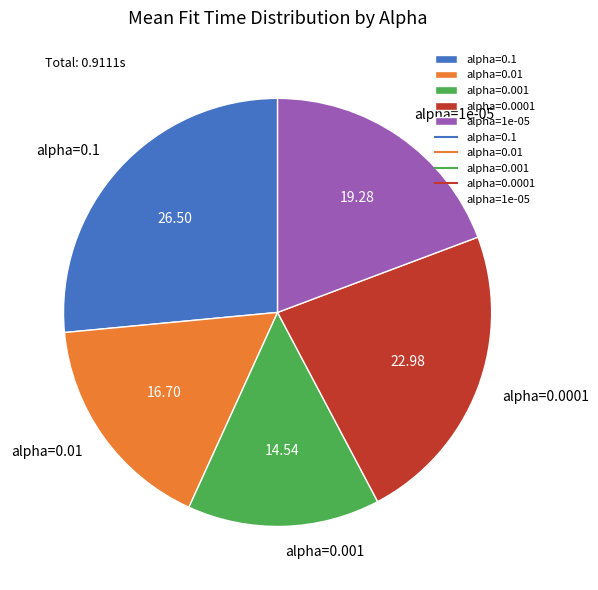

Do alpha=0.1 and alpha=0.01 together represent more than half of the pie?

No